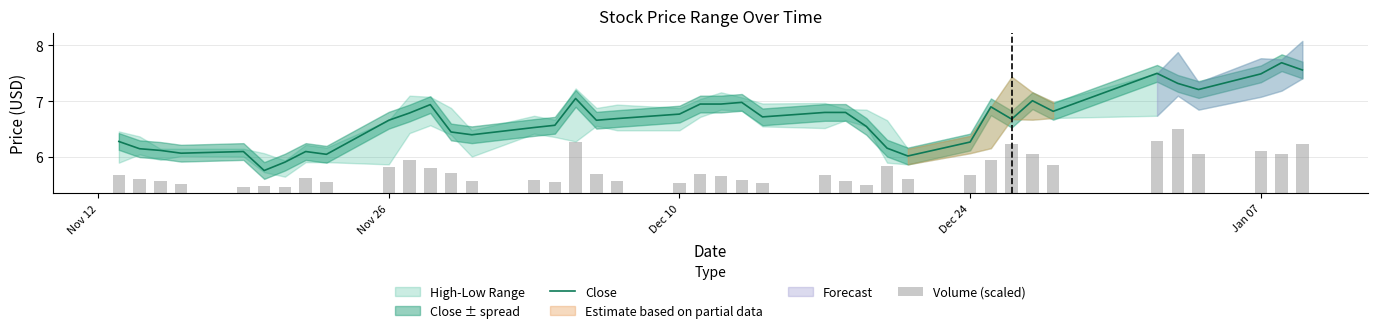

What is the highest value of the Close series?

7.7